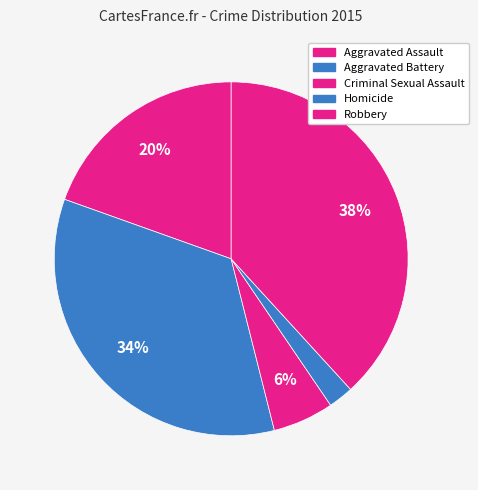

Count the number of slices in the pie.

5